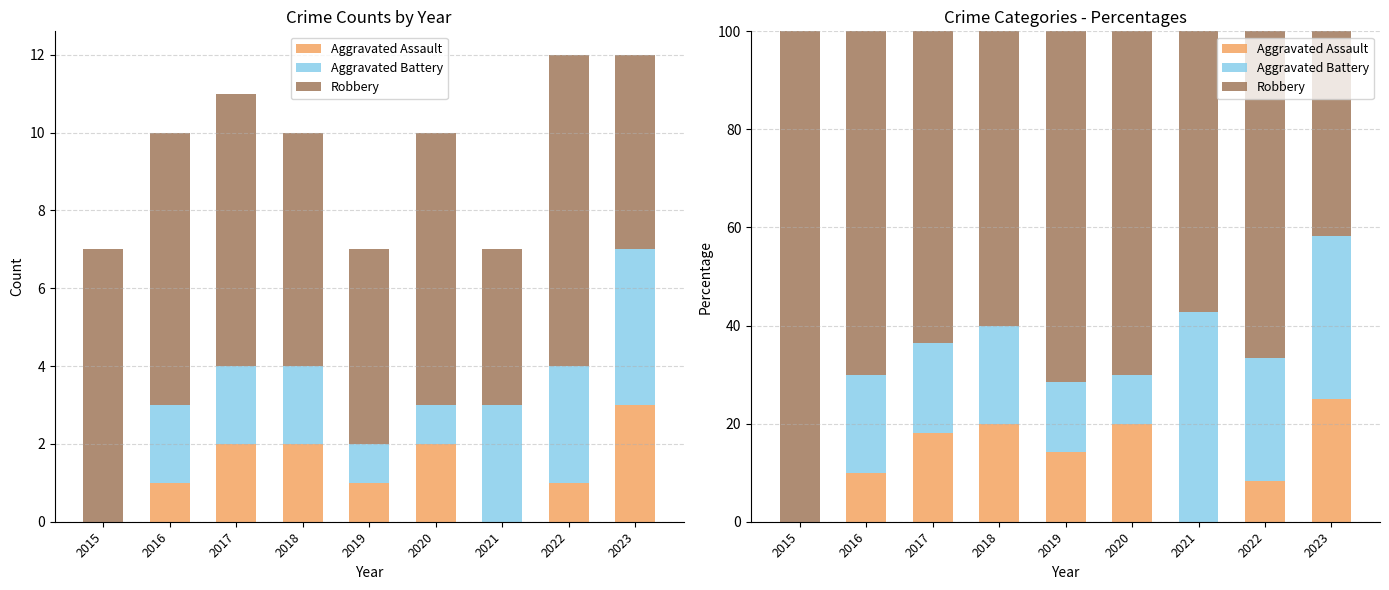

How many values in Aggravated Assault are above zero?

7